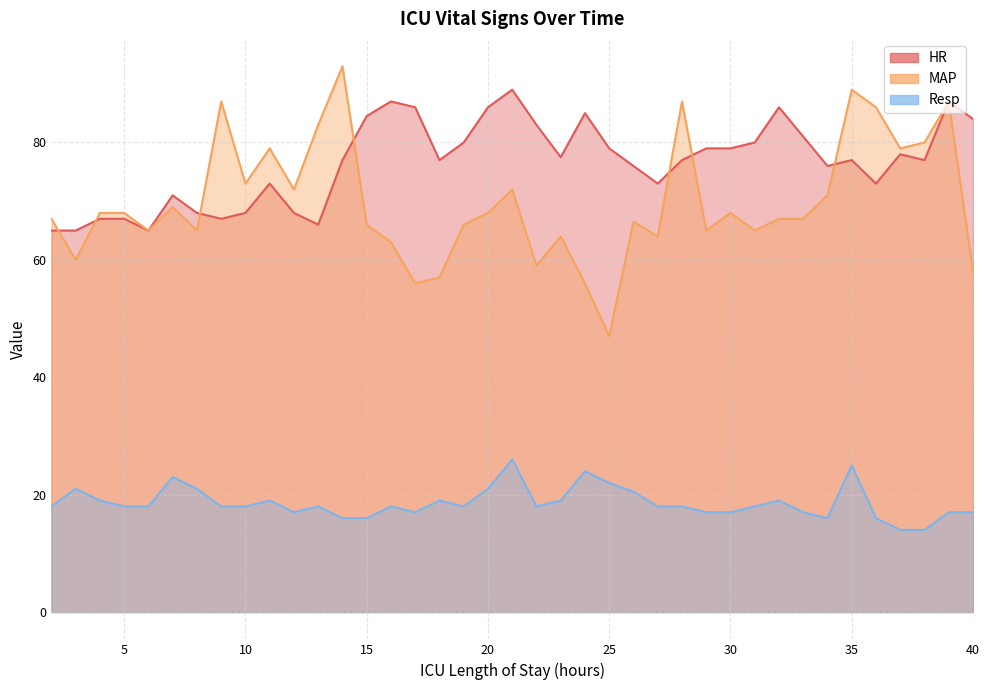

Reading left to right, extract all data points from this chart.

HR: 65.0	65.0	67.0	67.0	65.0	71.0	68.0	67.0	68.0	73.0	68.0	66.0	77.0	84.5	87.0	86.0	77.0	80.0	86.0	89.0	83.0	77.5	85.0	79.0	76.0	73.0	77.0	79.0	79.0	80.0	86.0	81.0	76.0	77.0	73.0	78.0	77.0	87.0	84.0
MAP: 67.0	60.0	68.0	68.0	65.0	69.0	65.0	87.0	73.0	79.0	72.0	83.0	93.0	66.0	63.0	56.0	57.0	66.0	68.0	72.0	59.0	64.0	56.0	47.0	66.5	64.0	87.0	65.0	68.0	65.0	67.0	67.0	71.0	89.0	86.0	79.0	80.0	87.0	58.0
Resp: 18.0	21.0	19.0	18.0	18.0	23.0	21.0	18.0	18.0	19.0	17.0	18.0	16.0	16.0	18.0	17.0	19.0	18.0	21.0	26.0	18.0	19.0	24.0	22.0	20.5	18.0	18.0	17.0	17.0	18.0	19.0	17.0	16.0	25.0	16.0	14.0	14.0	17.0	17.0